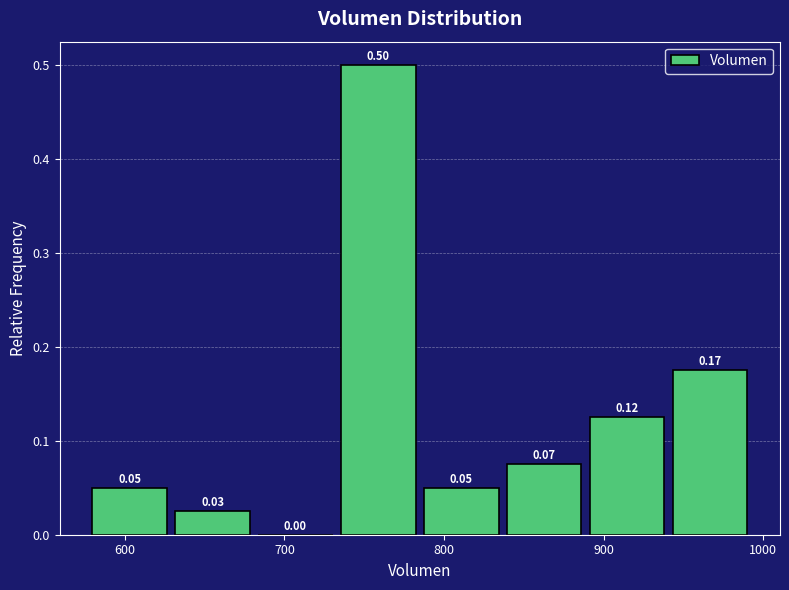

Over which range of the x-axis is the bar tallest?

740 to 790